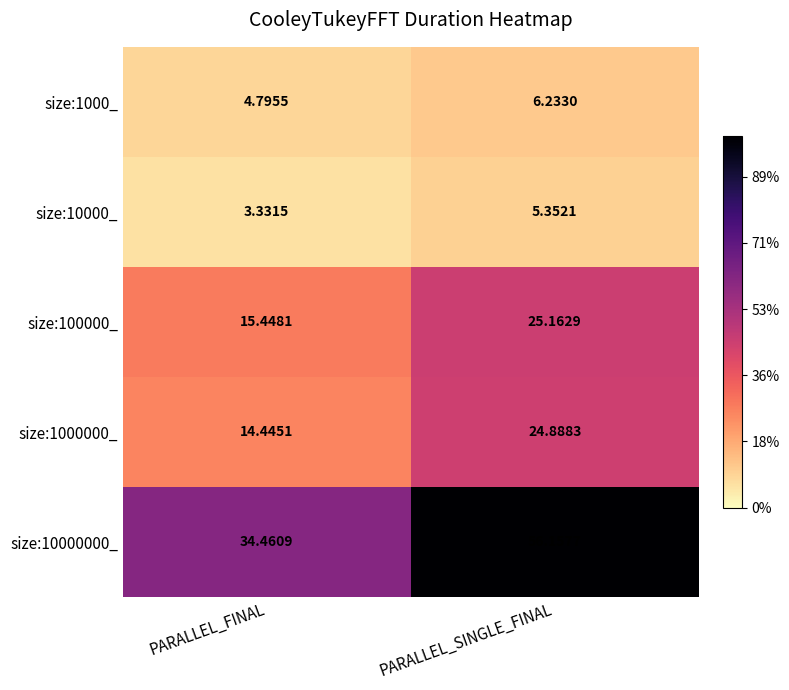

Which label corresponds to the largest value in the chart?

PARALLEL_SINGLE_FINAL